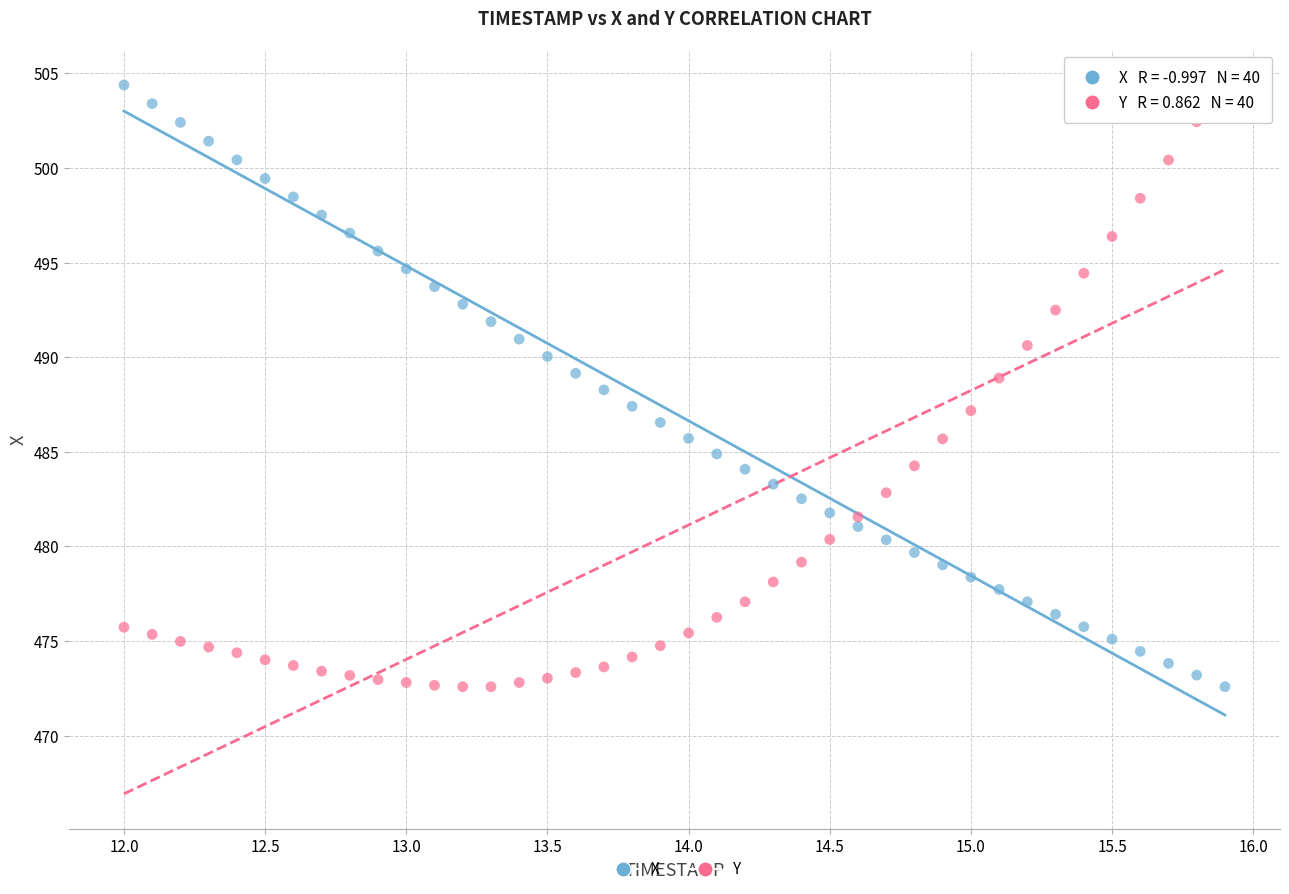

Across all data points, what is the range of Y values (max minus min)?

31.8